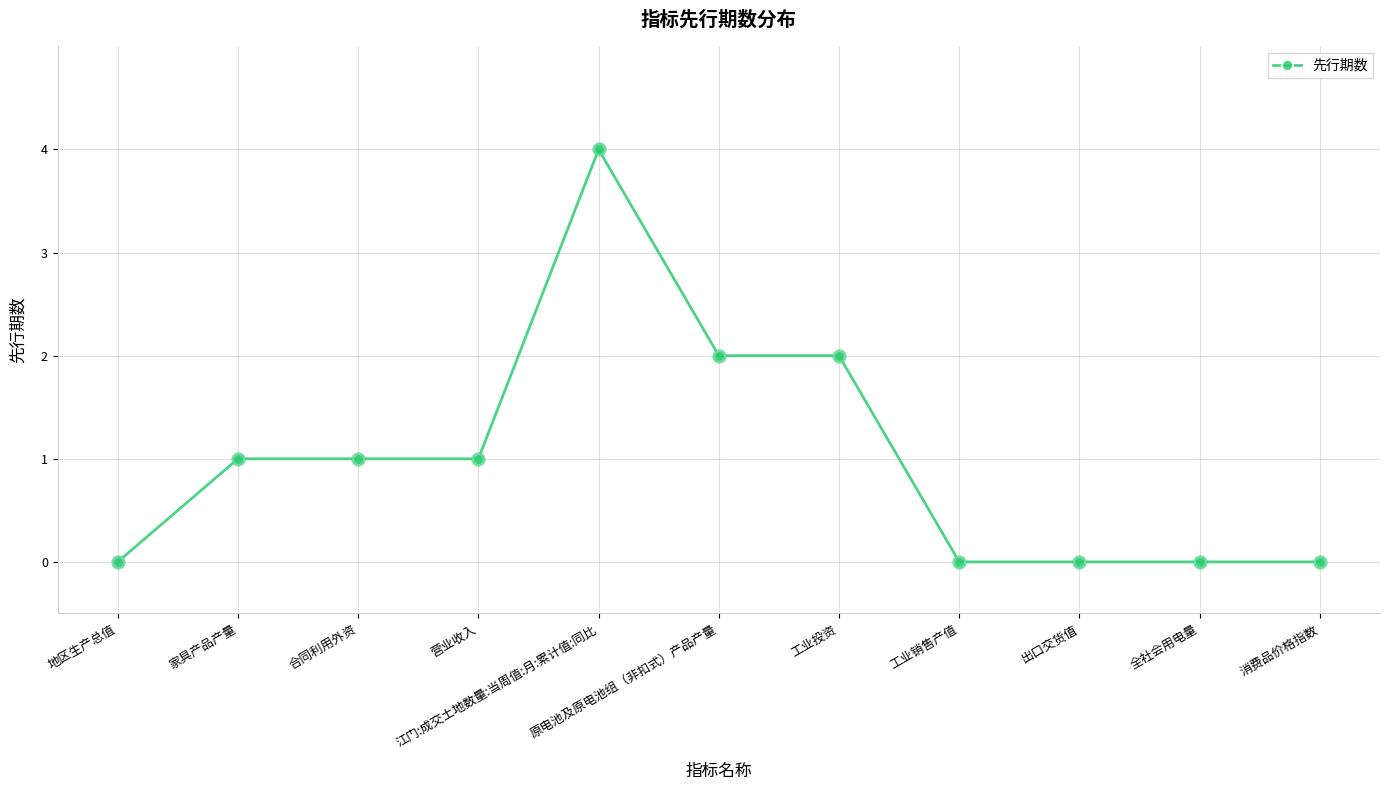

Approximately how many times larger is the value at 家具产品产量 compared to 合同利用外资?

1.0